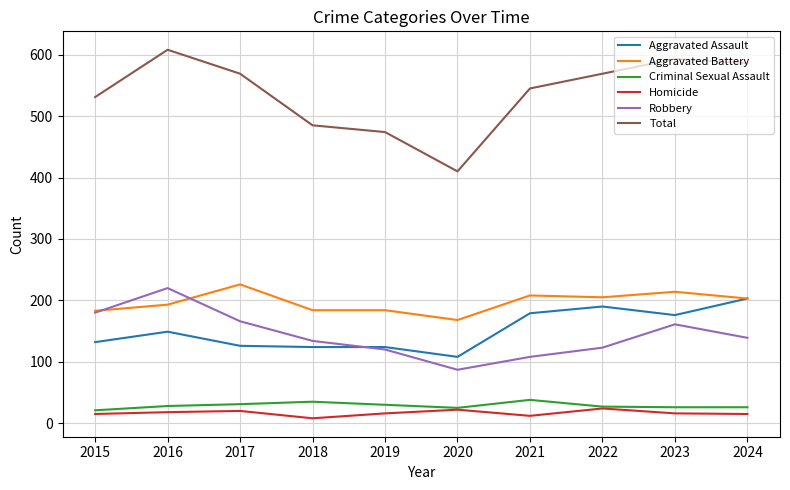

True or false: Aggravated Assault and Total cross at least once.

False